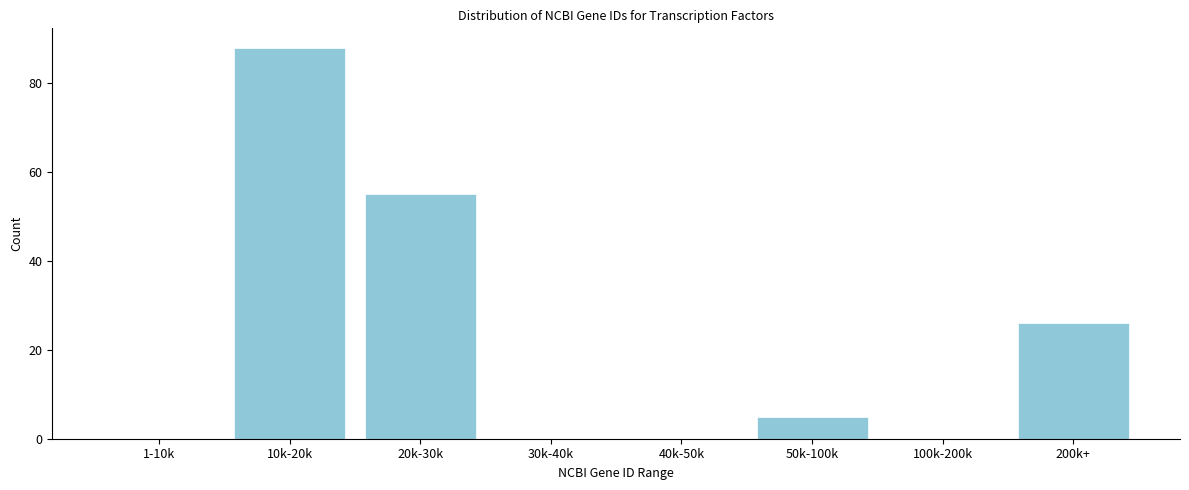

Reading right to left, extract all data points from this chart.

200k+=26	100k-200k=0	50k-100k=5	40k-50k=0	30k-40k=0	20k-30k=55	10k-20k=88	1-10k=0